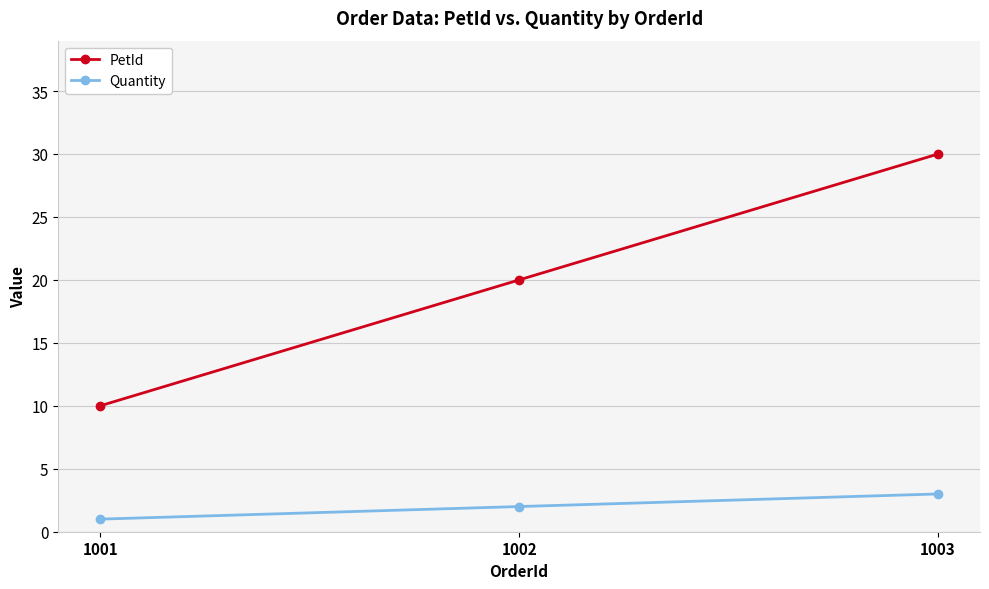

The value of PetId at 1001 is 10. True or false?

True